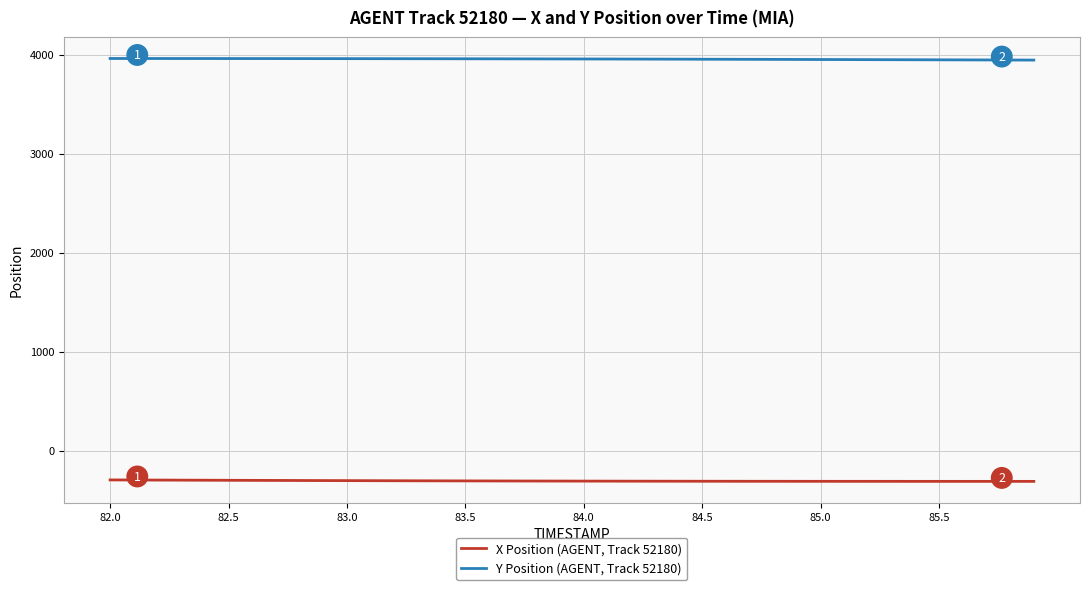

What is the lowest value of the X Position (AGENT, Track 52180) series?

-311.5